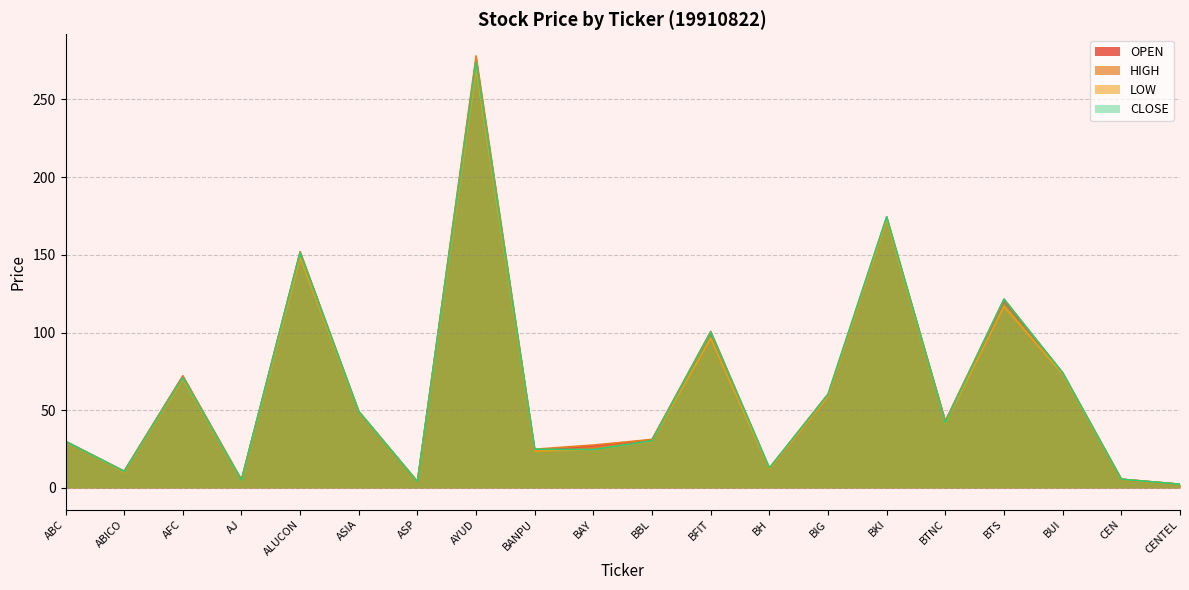

At how many categories does at least one series exceed 114?

4